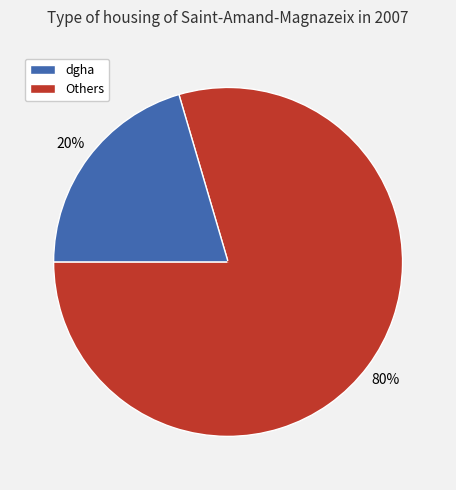

Is there a majority slice in this chart?

Yes